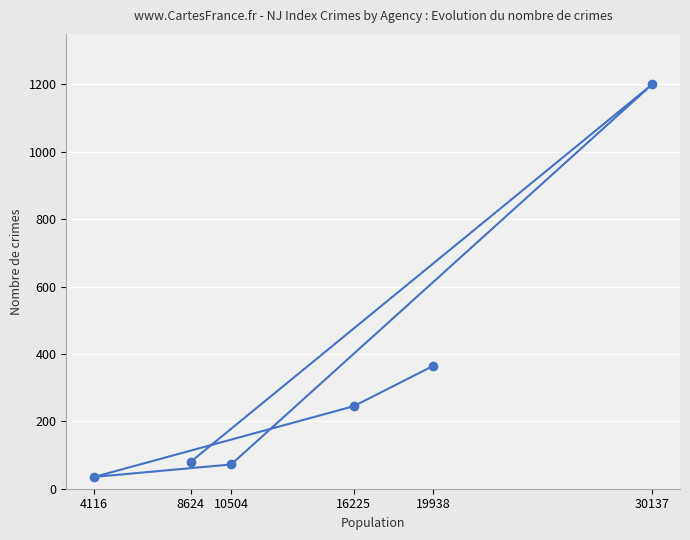

What is the value of the 1st point from the left?

35